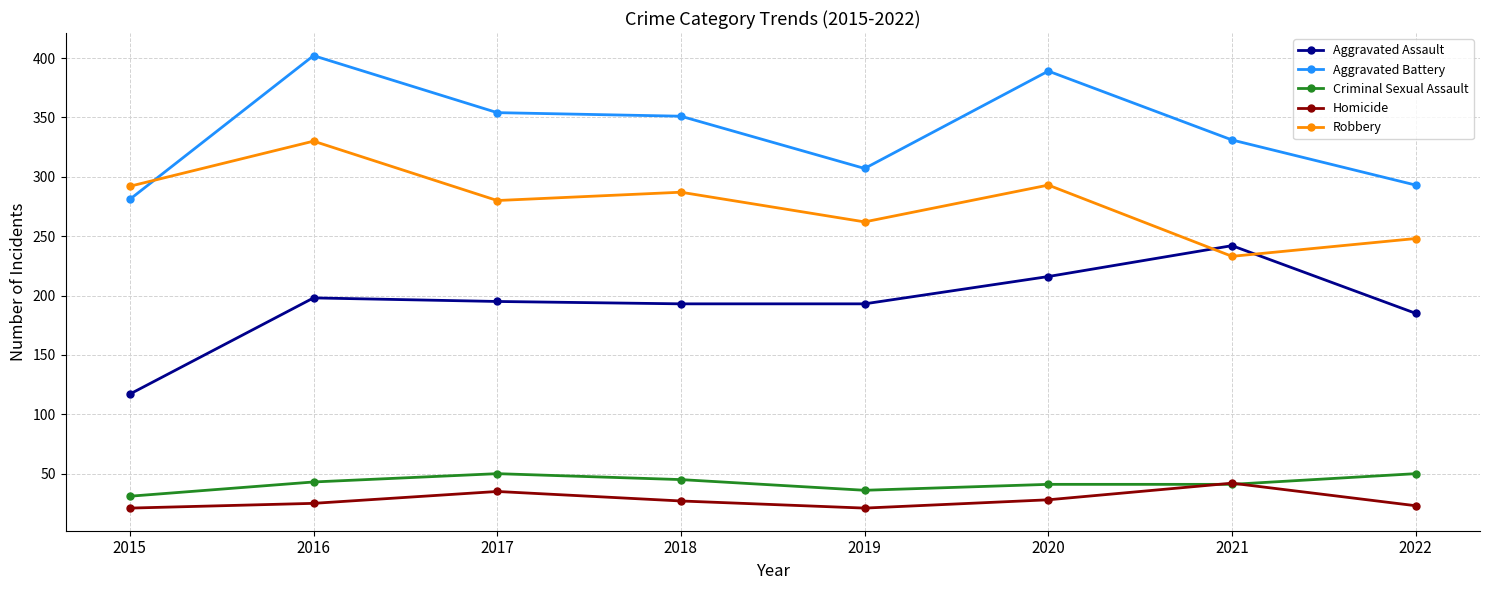

True or false: Aggravated Assault has more than 0 points higher than both neighbors.

True